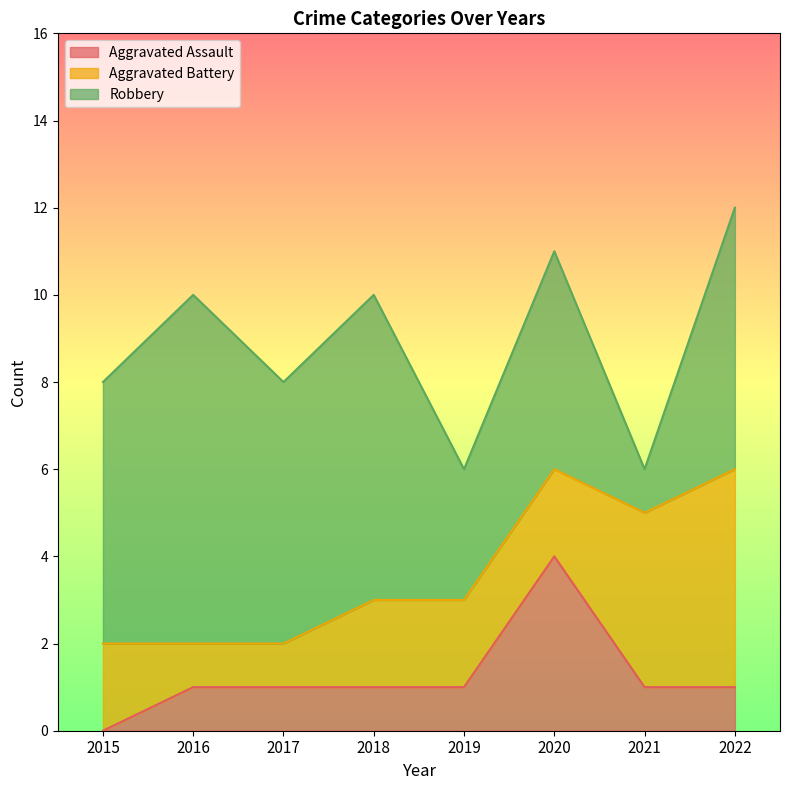

How many data points in Robbery are above 6?

2